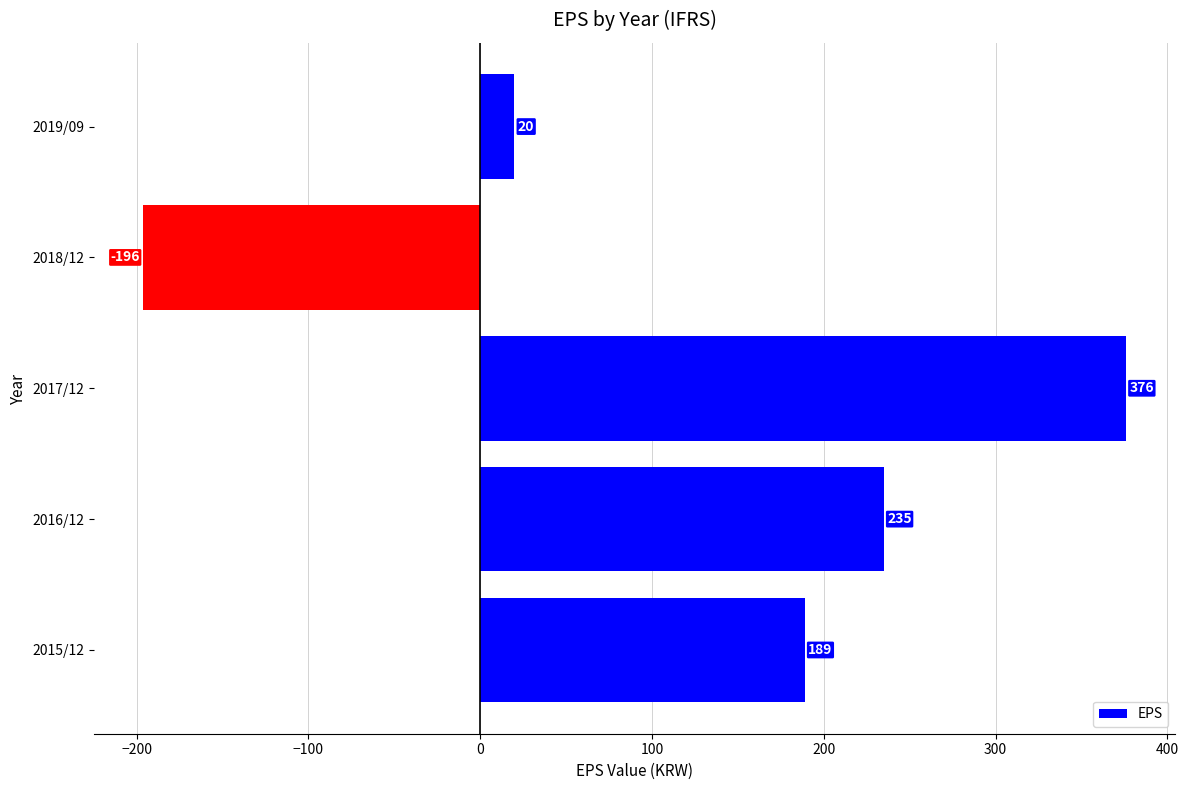

List the labels in order of value, largest first.

2017/12, 2016/12, 2015/12, 2019/09, 2018/12